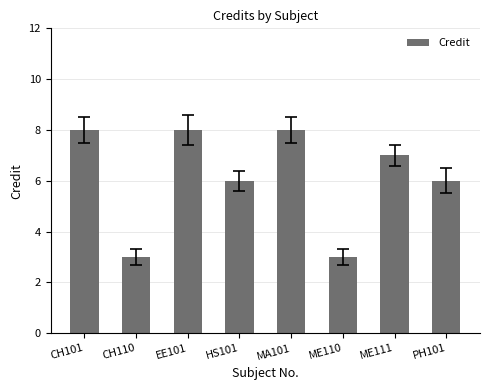

What is the maximum value shown in the chart?

8